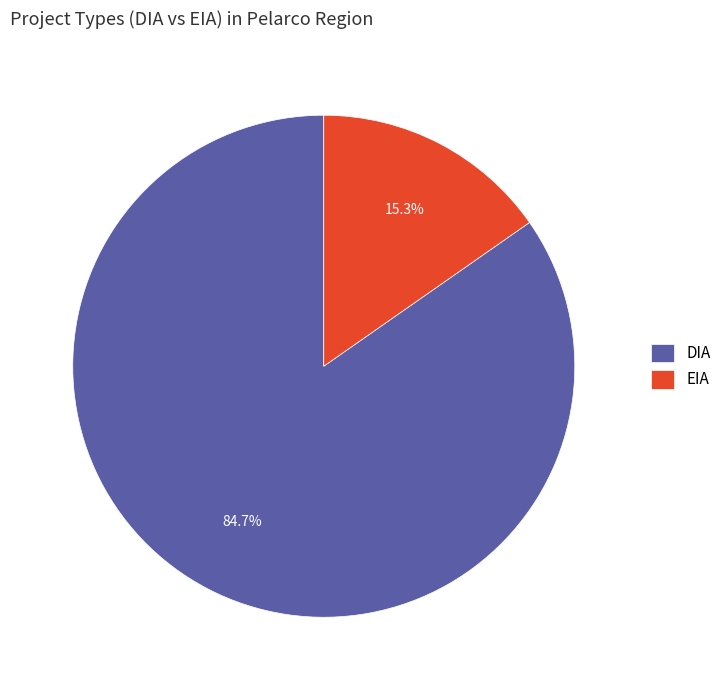

How many slices are in this pie chart?

2